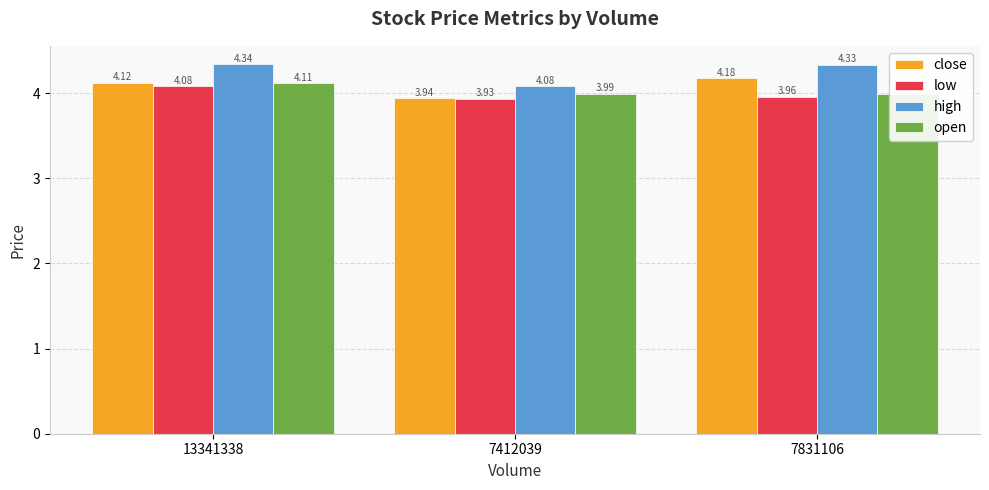

At 7831106, list the series in order from smallest to largest.

low, open, close, high